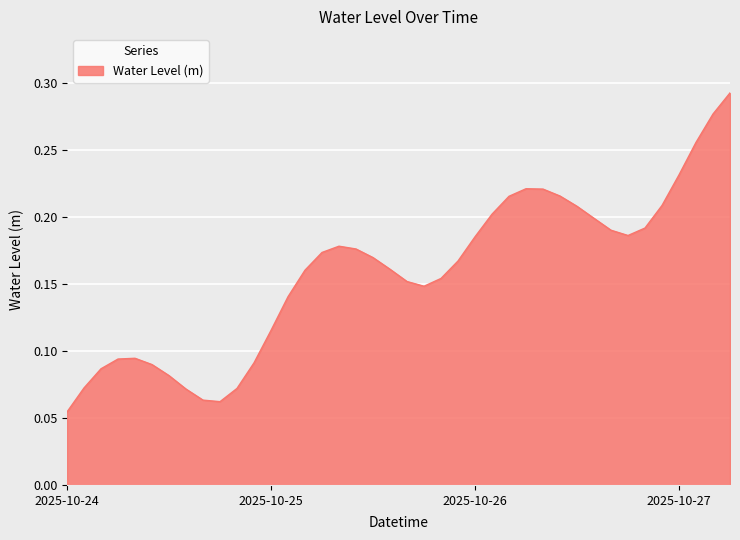

Reading left to right, list all the values displayed in this chart.

0.1	0.1	0.1	0.1	0.1	0.1	0.1	0.1	0.1	0.1	0.1	0.1	0.1	0.1	0.2	0.2	0.2	0.2	0.2	0.2	0.2	0.1	0.2	0.2	0.2	0.2	0.2	0.2	0.2	0.2	0.2	0.2	0.2	0.2	0.2	0.2	0.2	0.3	0.3	0.3